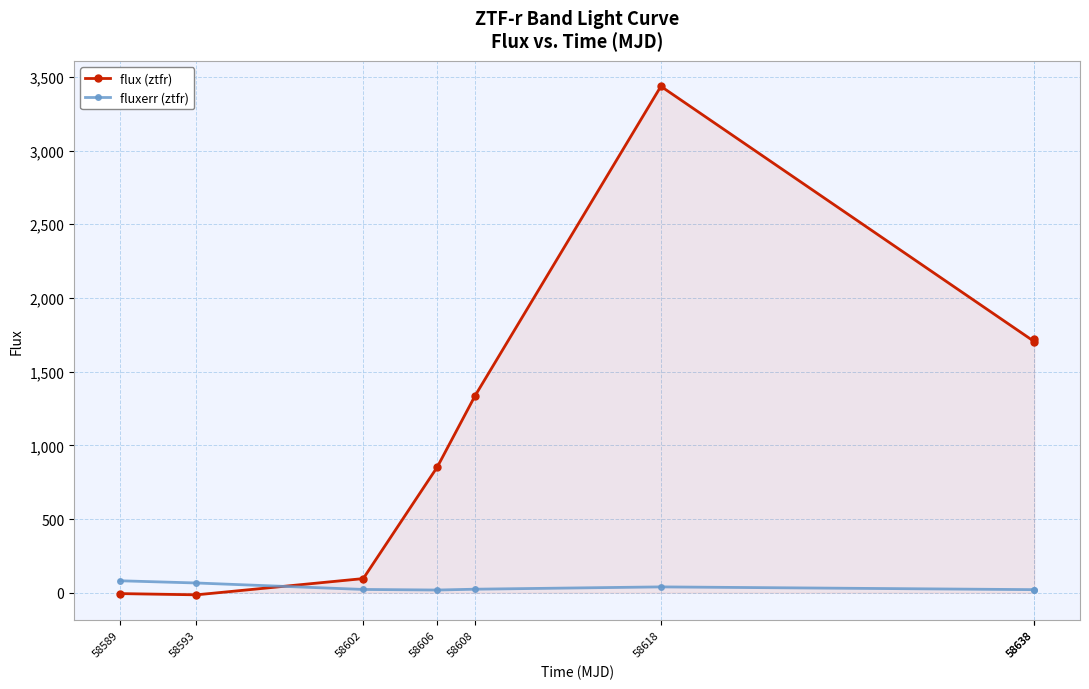

What is the approximate value of fluxerr (ztfr) at 58638?

21.0